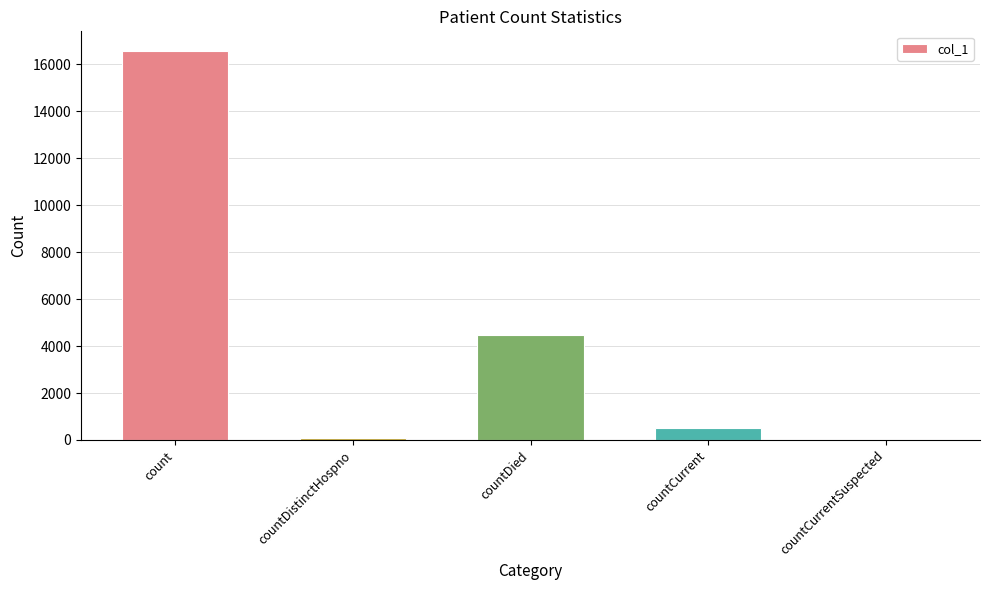

What is the average value?

4329